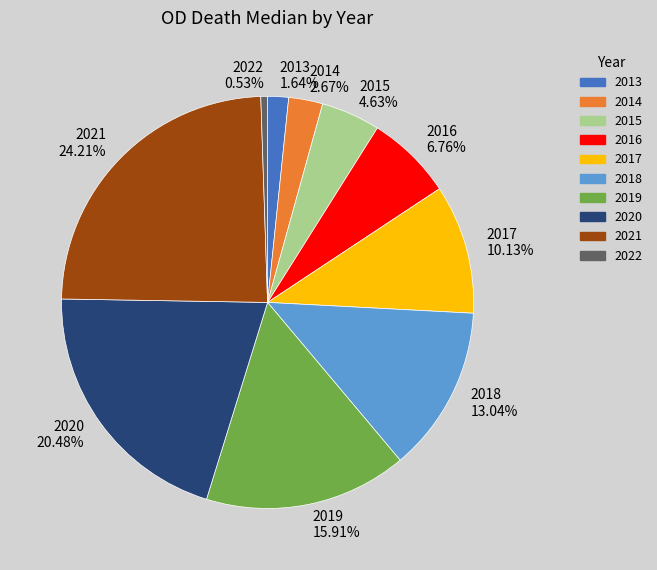

The 2016 slice represents 7% of the pie. True or false?

True